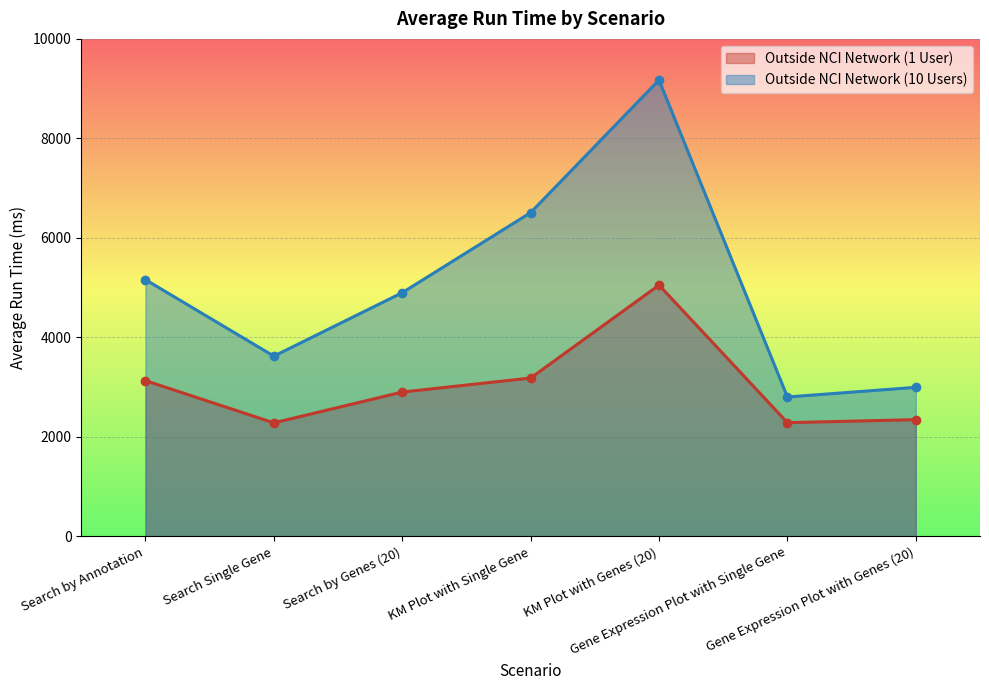

True or false: Outside NCI Network (1 User) has more than 2 interior local peaks.

False